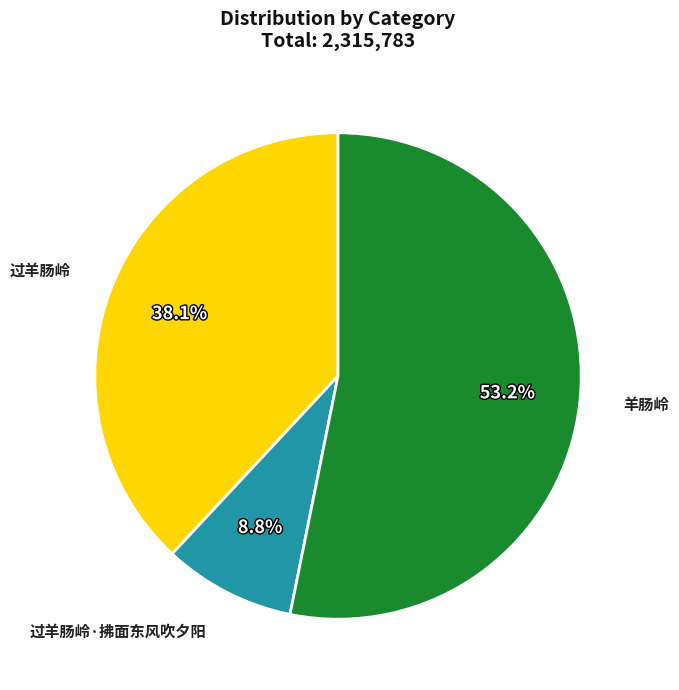

To the nearest percent, what is the difference between the largest and smallest slice percentages?

44%